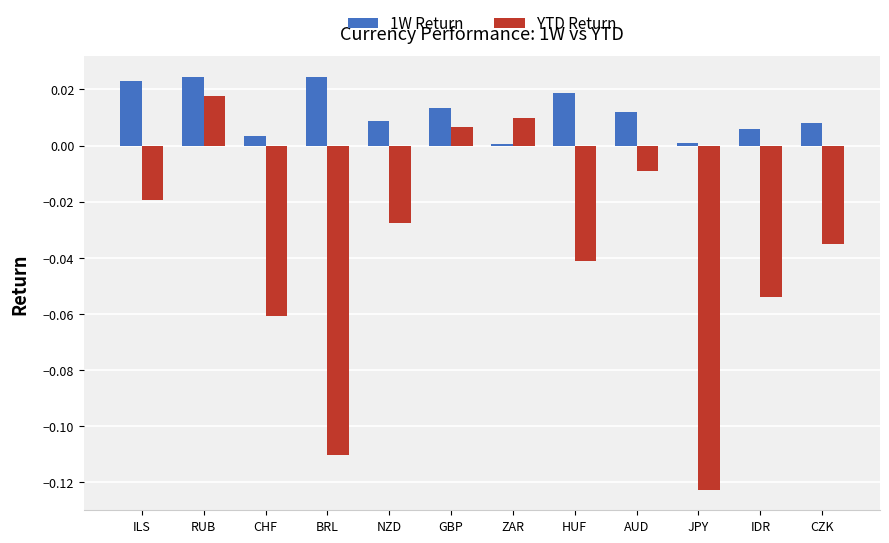

How many categories are shown in the chart?

12